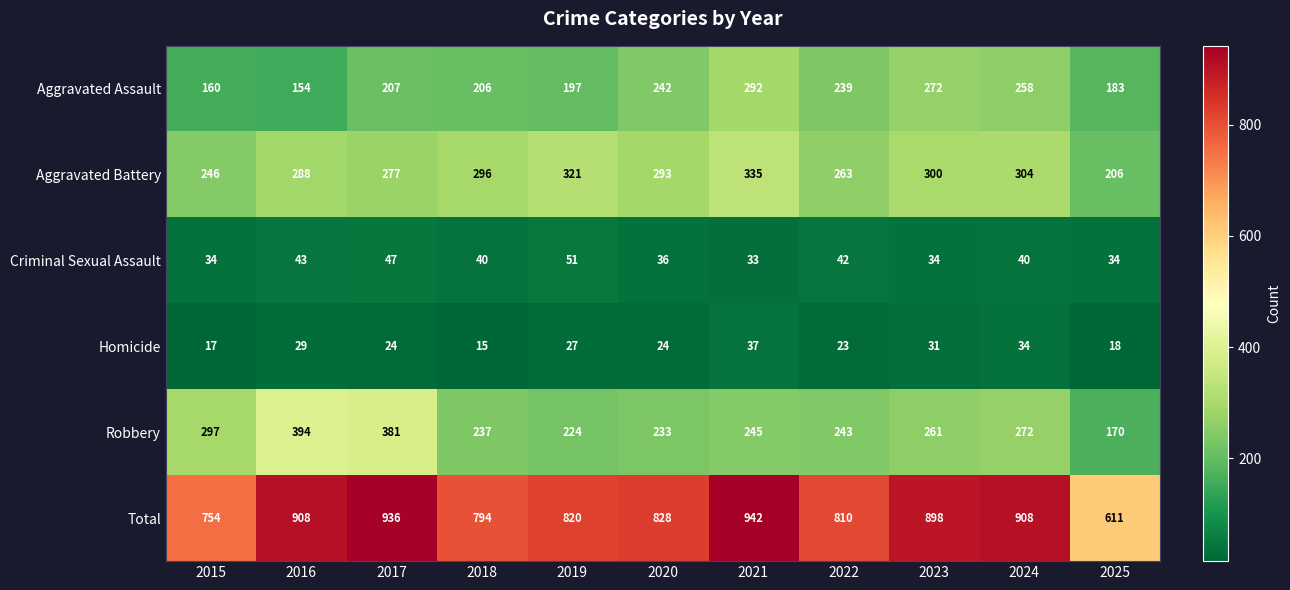

What is the lowest value of the Criminal Sexual Assault series?

33